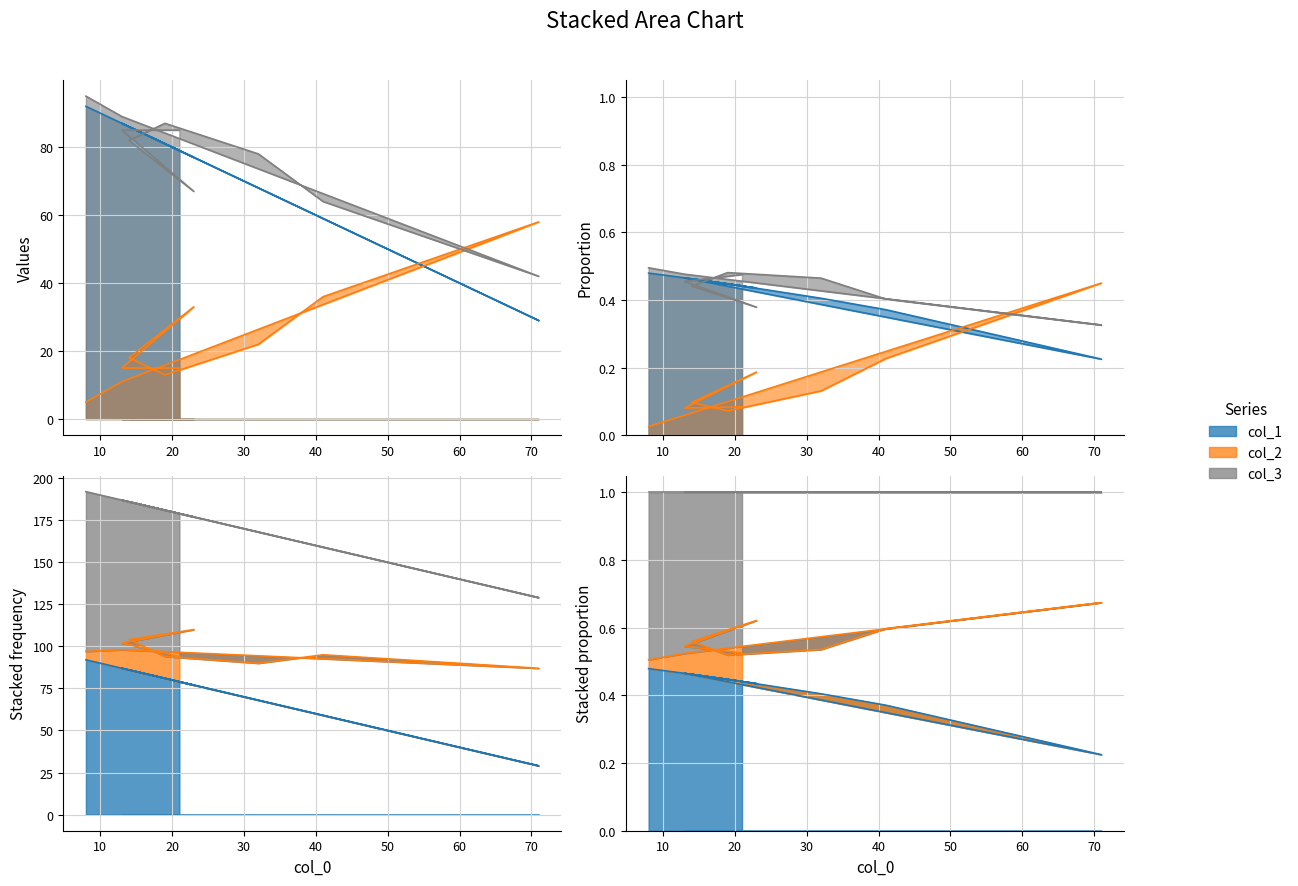

At which label is col_2 closest to 31?

23